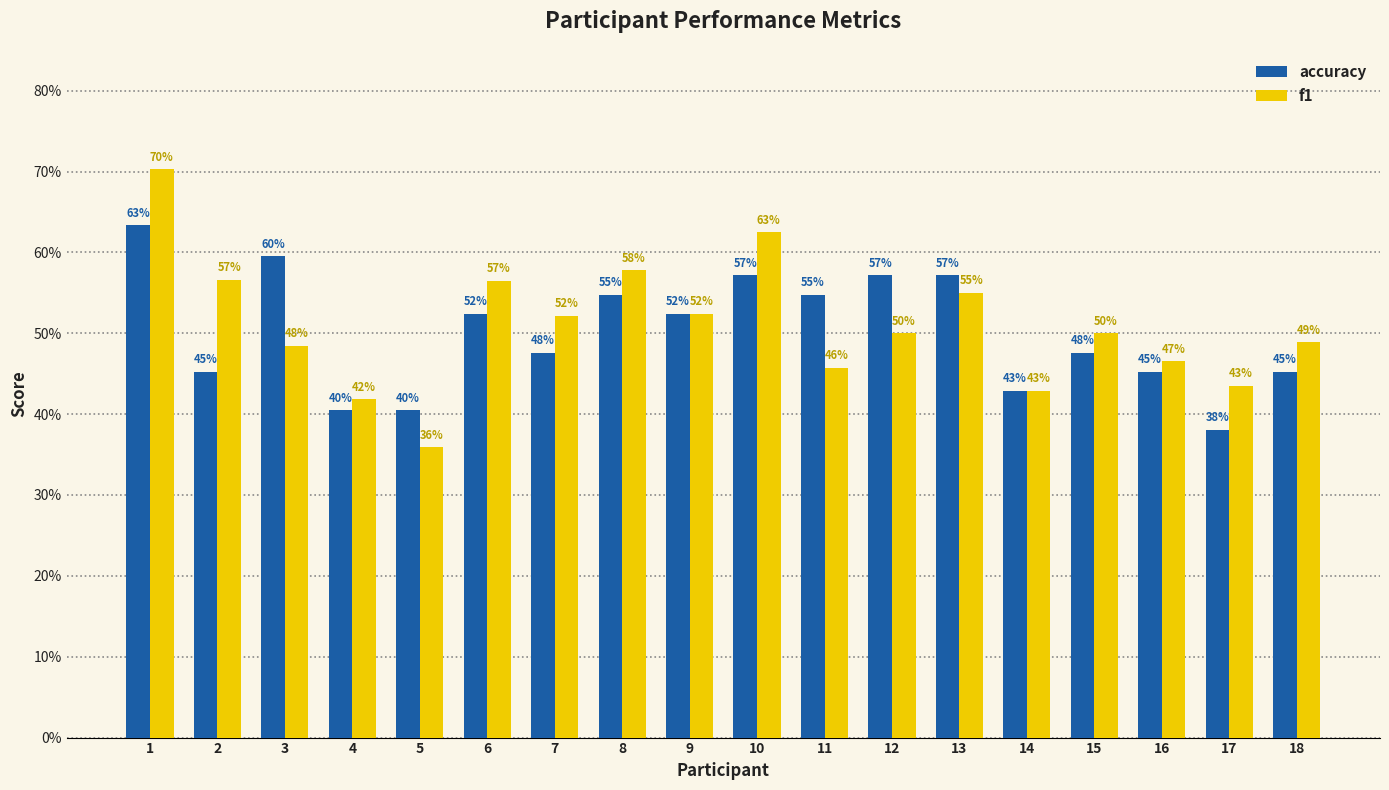

What is the average value of the f1 series?

0.5